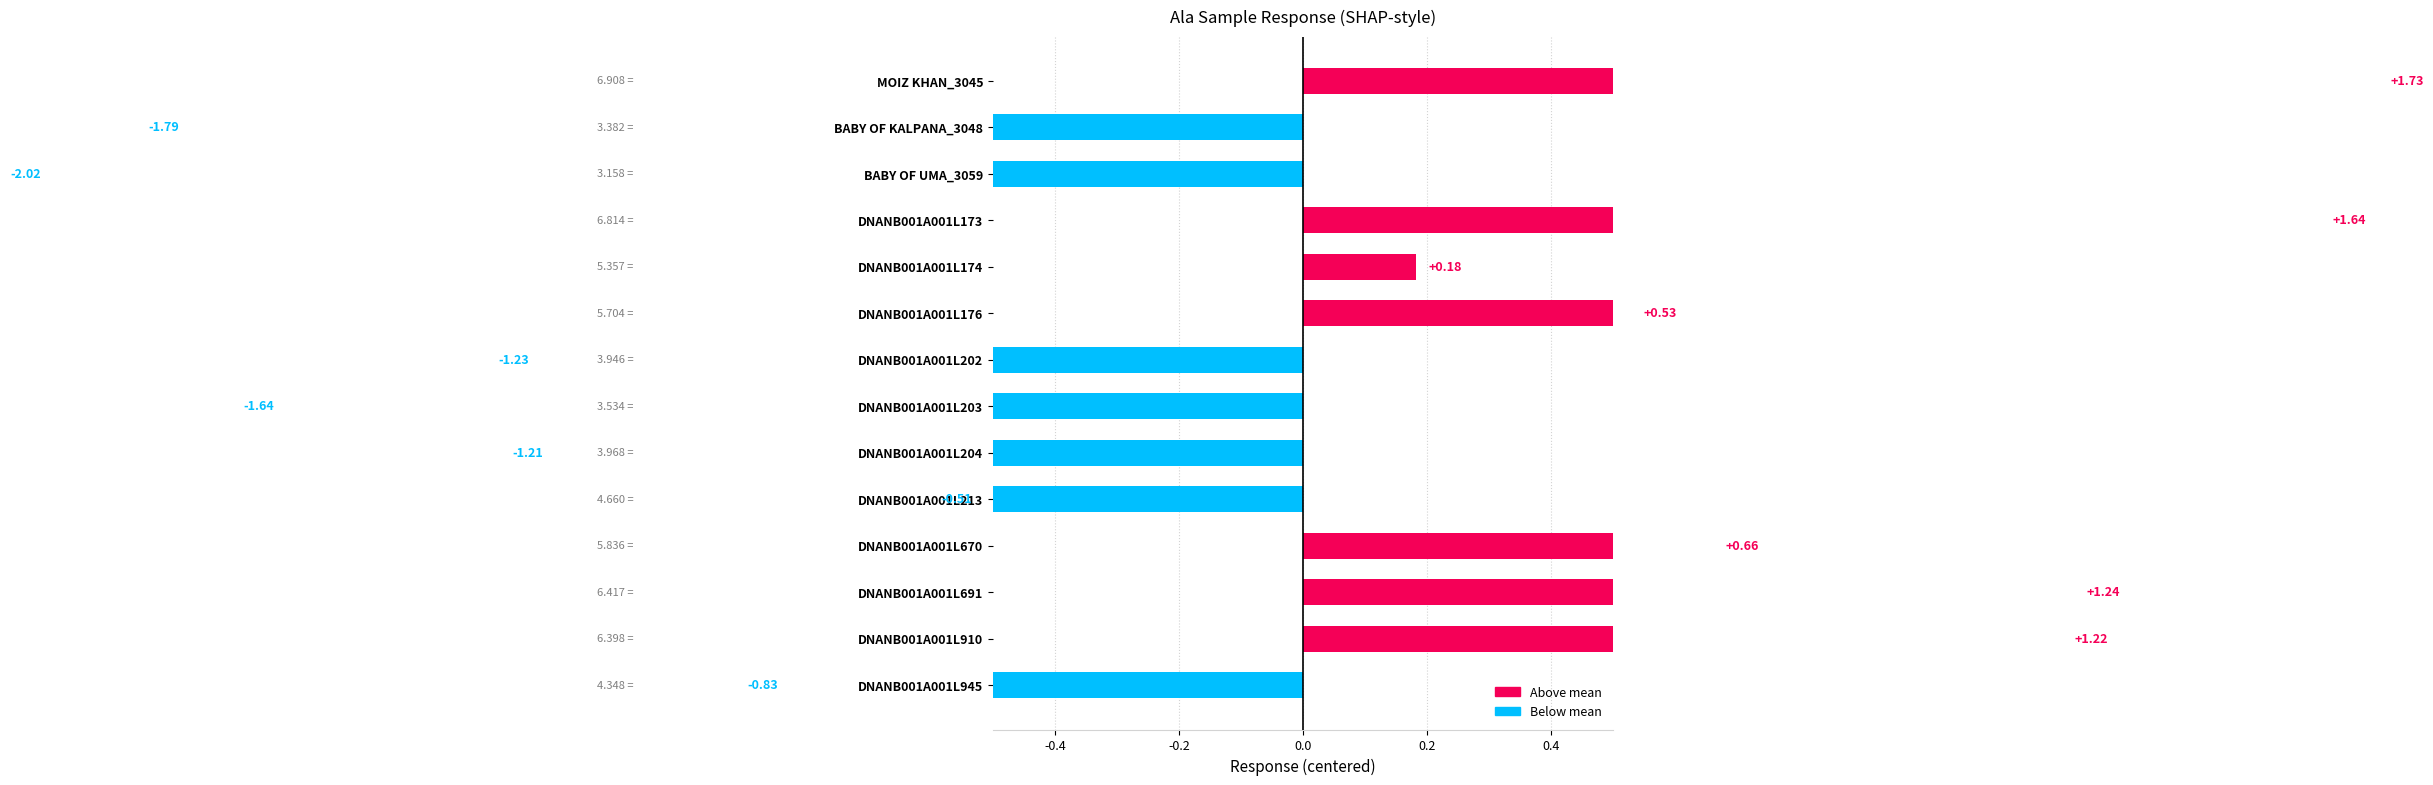

What is the change in value from BABY OF UMA_3059 to DNANB001A001L910?

+3.2